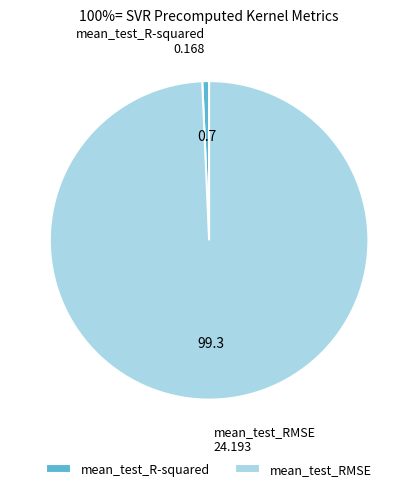

Do mean_test_R-squared and mean_test_RMSE together represent more than half of the pie?

Yes